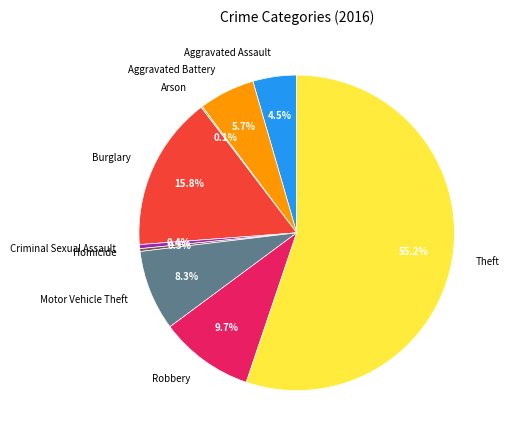

Between Criminal Sexual Assault and Aggravated Battery, which is larger?

Aggravated Battery